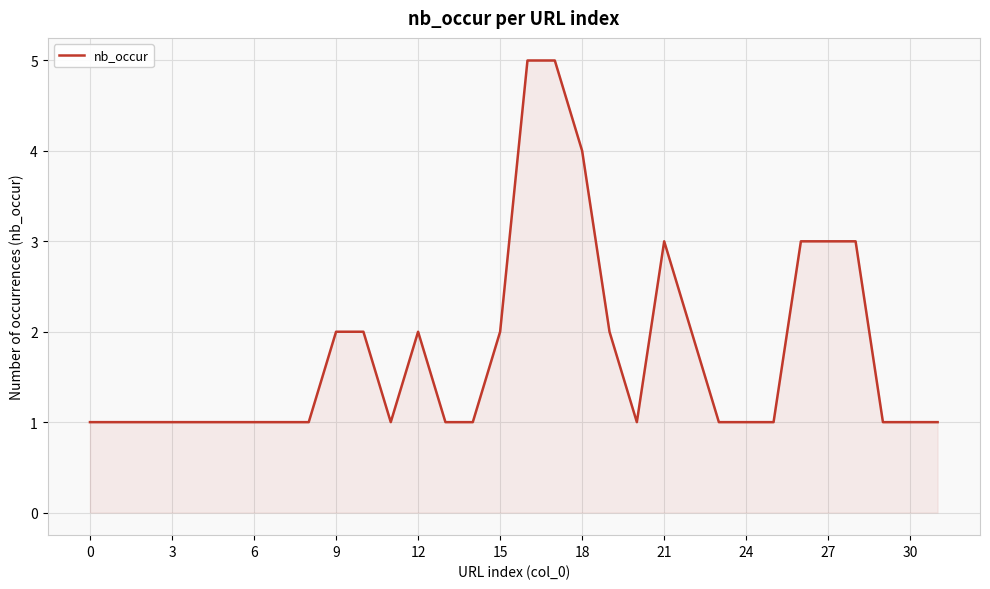

What is the difference between the maximum and minimum values?

4